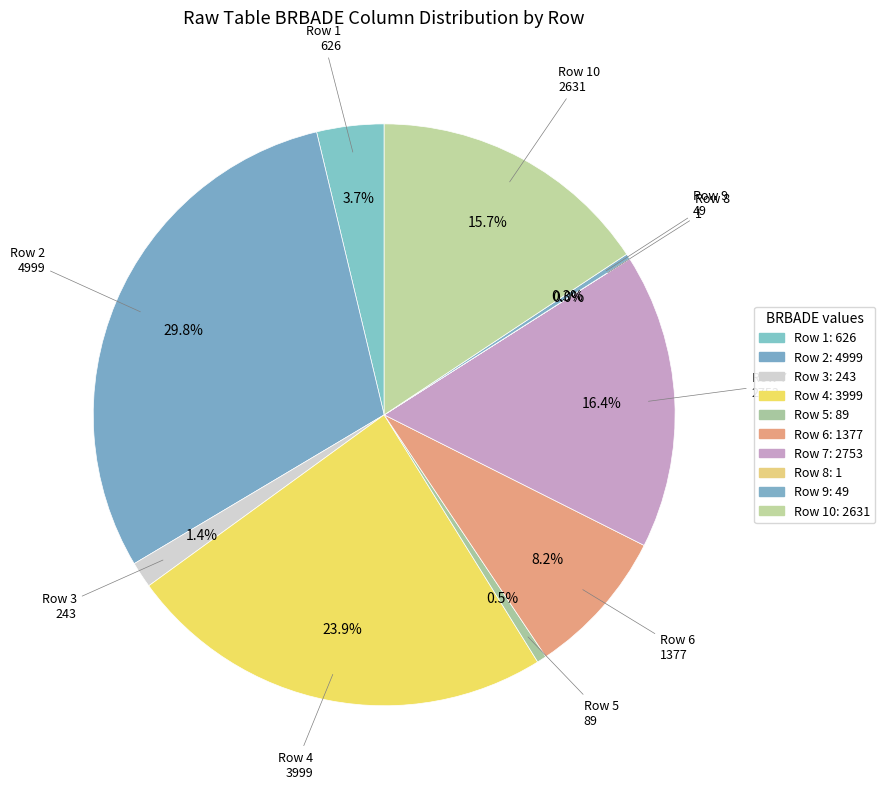

To the nearest percent, what is the average slice percentage?

10%